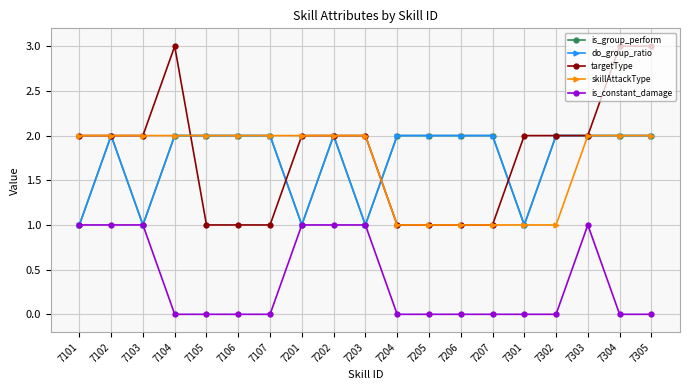

The value of skillAttackType at 7106 is 3. True or false?

False